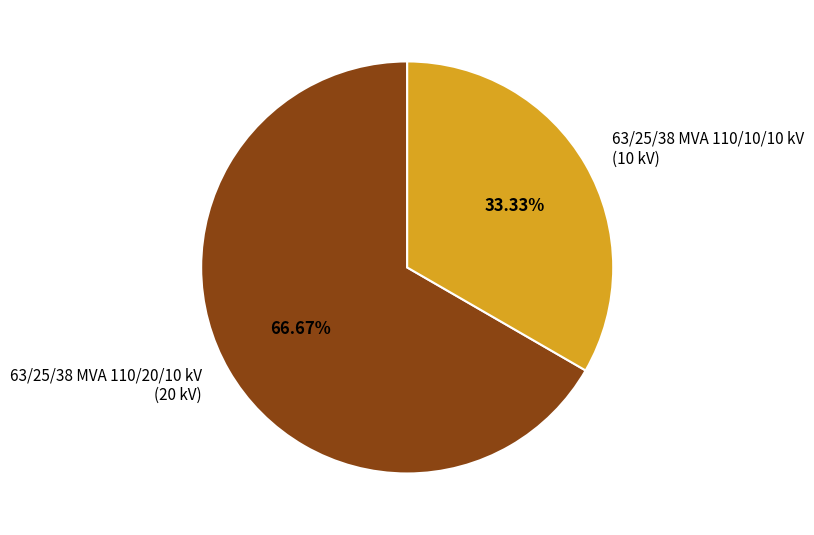

Which category has the biggest portion of the pie?

63/25/38 MVA 110/20/10 kV